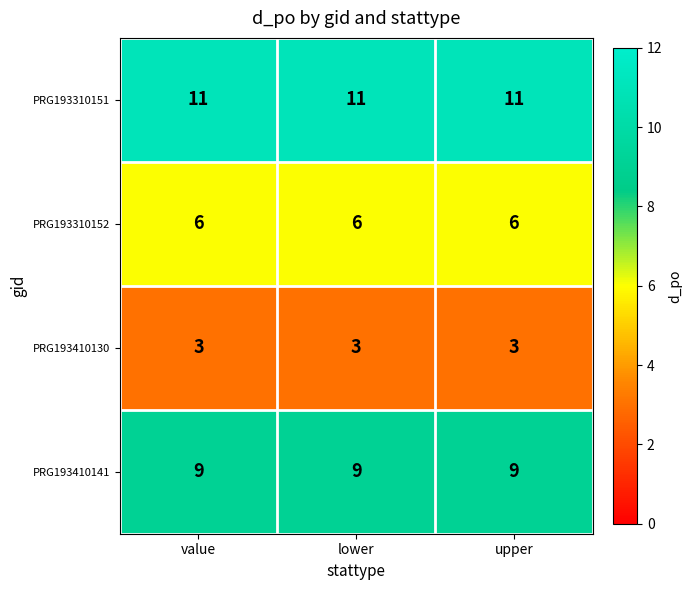

What is the smallest value displayed?

3